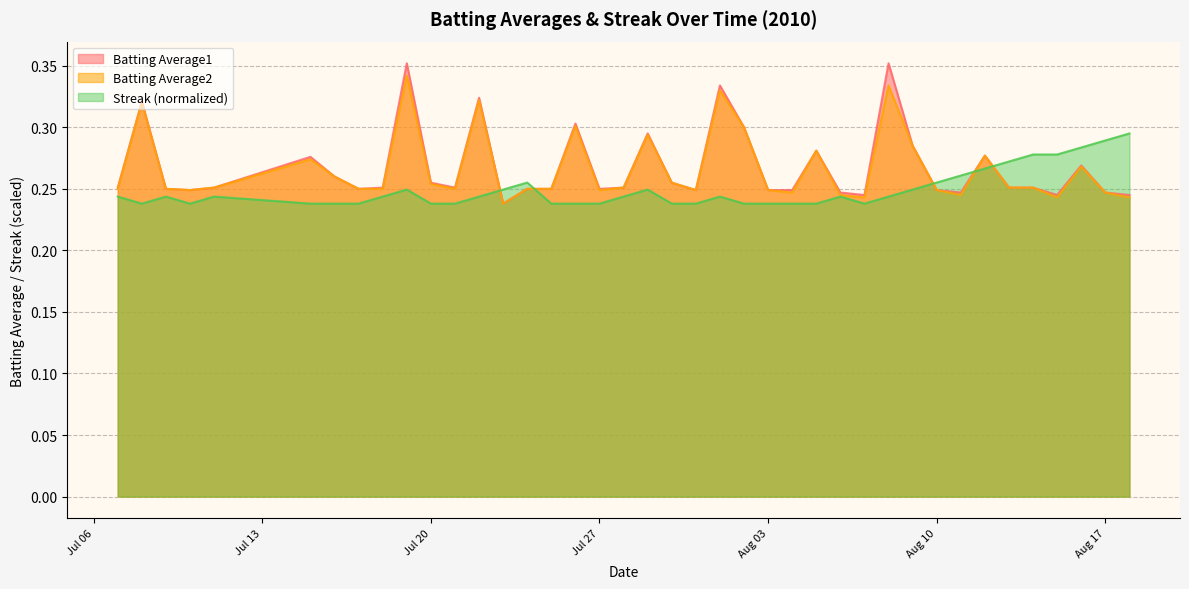

True or false: Batting Average2 and Streak cross at least once.

True